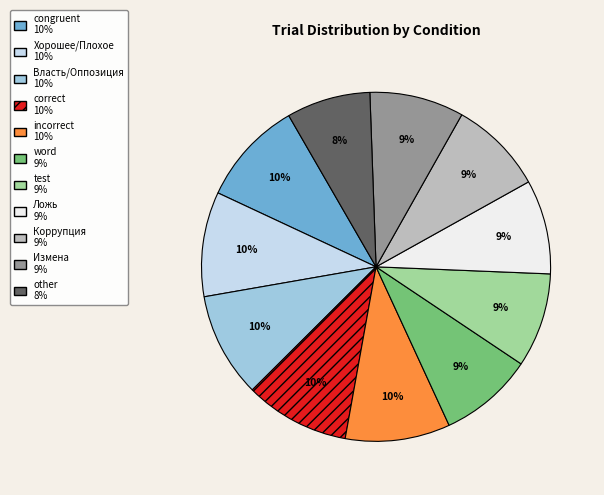

What percentage is the word slice, to the nearest percent?

9%